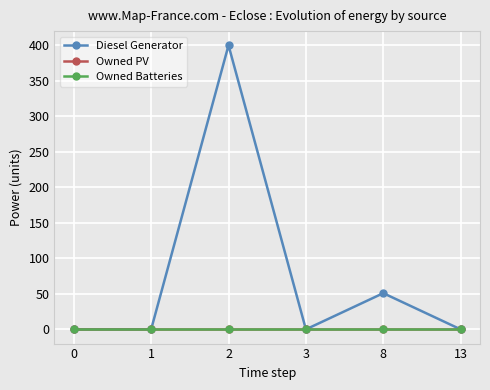

True or false: Diesel Generator has more than 0 interior local peaks.

True